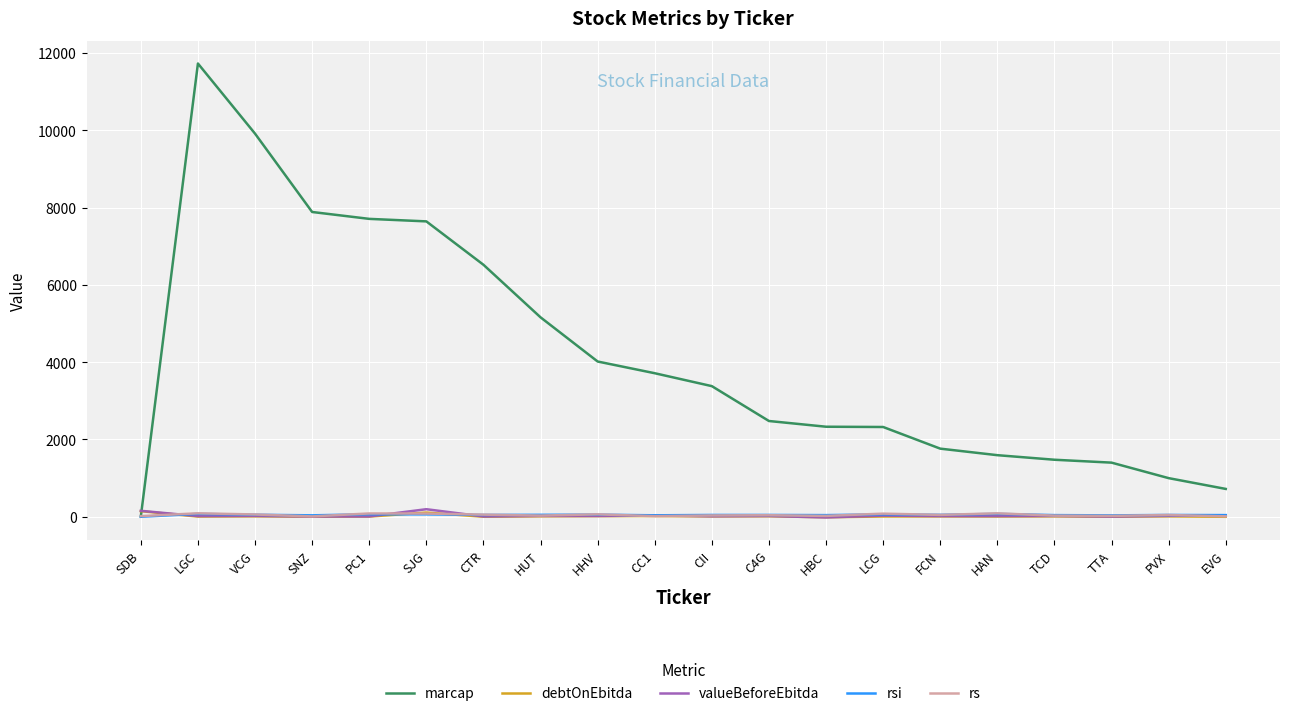

What is the difference between the maximum and minimum values in the debtOnEbitda series?

156.8